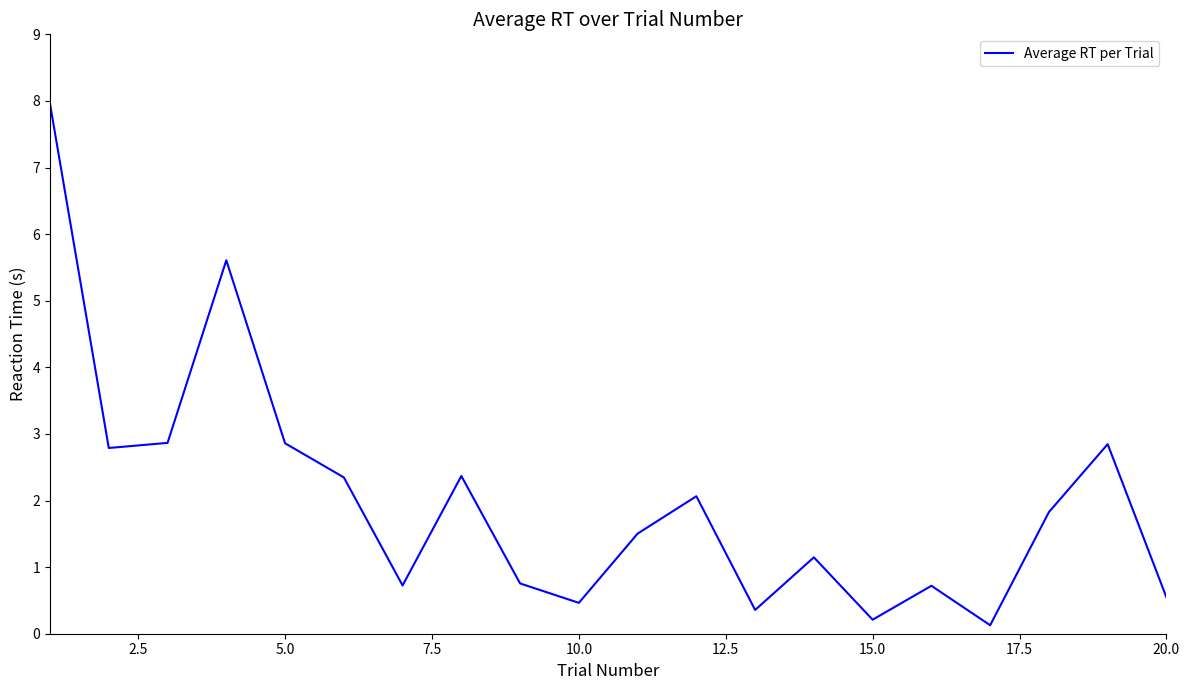

What is the difference between the maximum and minimum values?

7.8